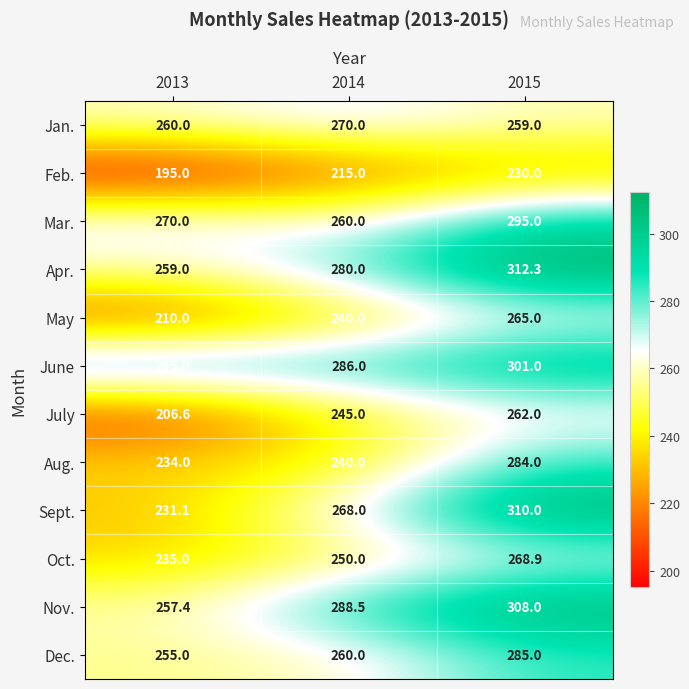

What is the greatest value displayed?

312.3